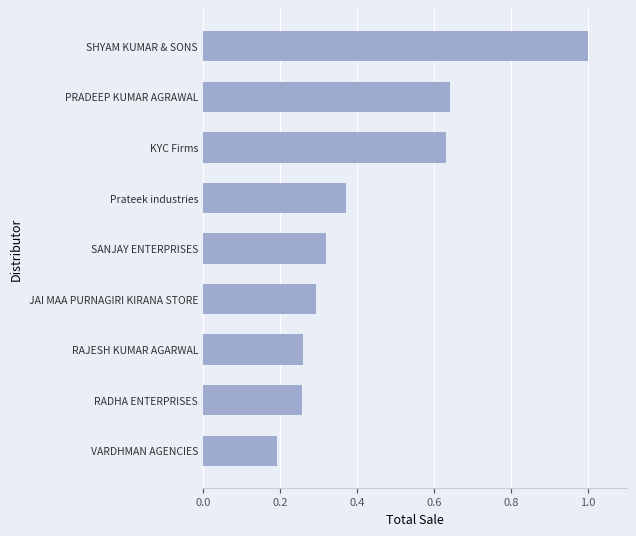

The chart shows a value of 0.6 at SANJAY ENTERPRISES. True or false?

False